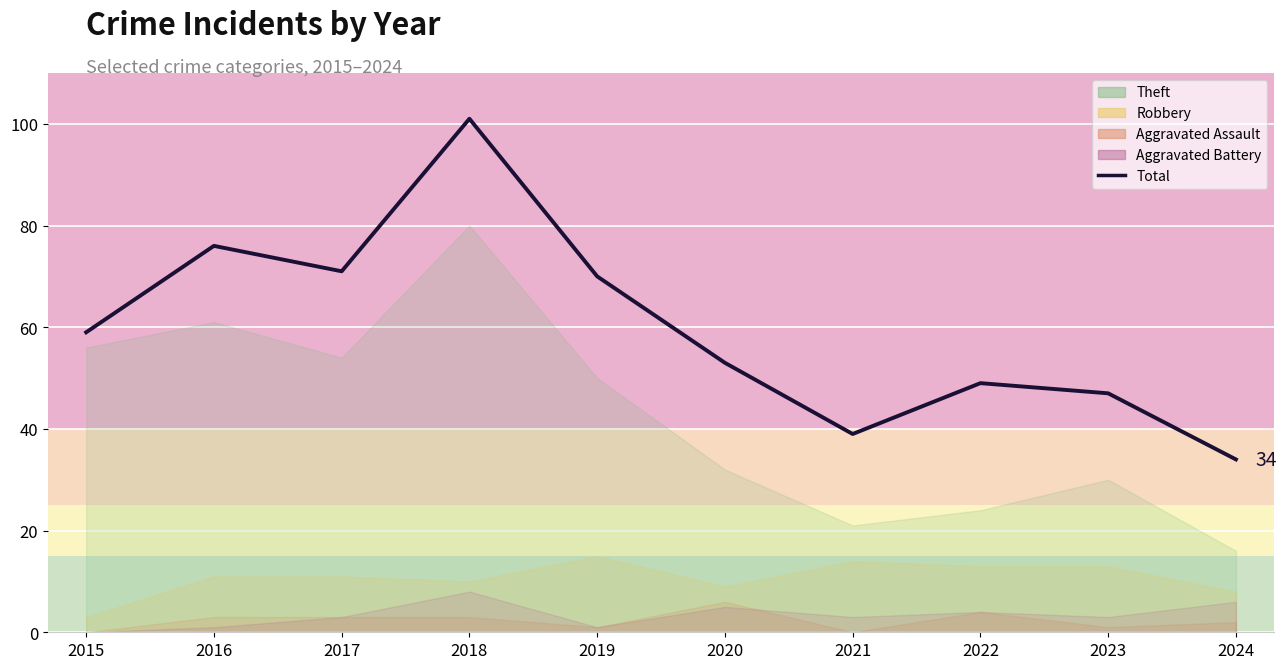

What is the value of the 7th point from the left?

39